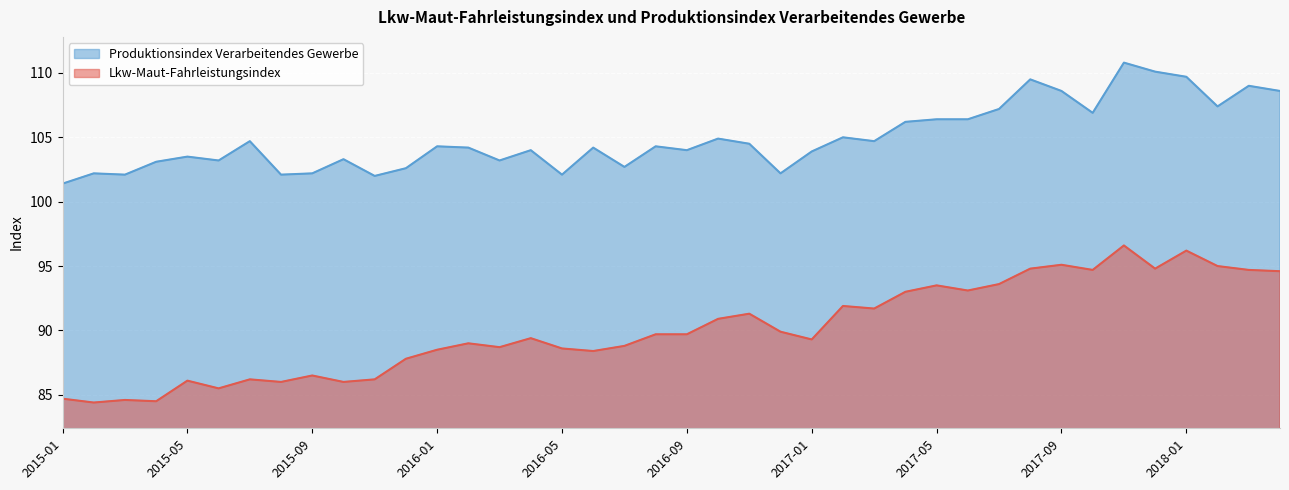

What is the total value across all series at 2015-02?

186.6